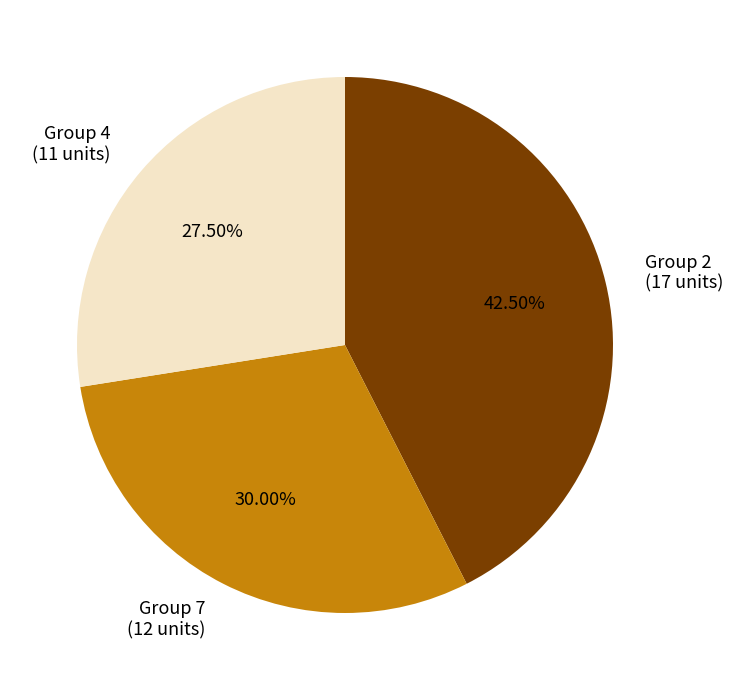

Is there a majority slice in this chart?

No